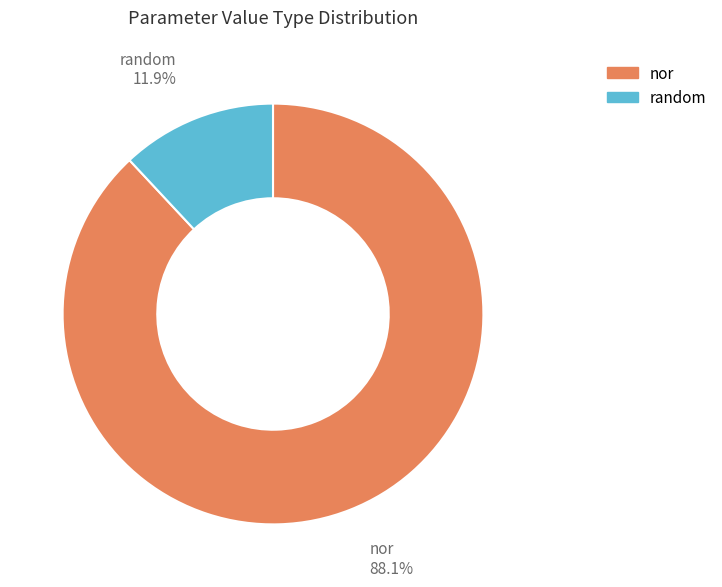

Which slice represents more than half of the pie?

nor